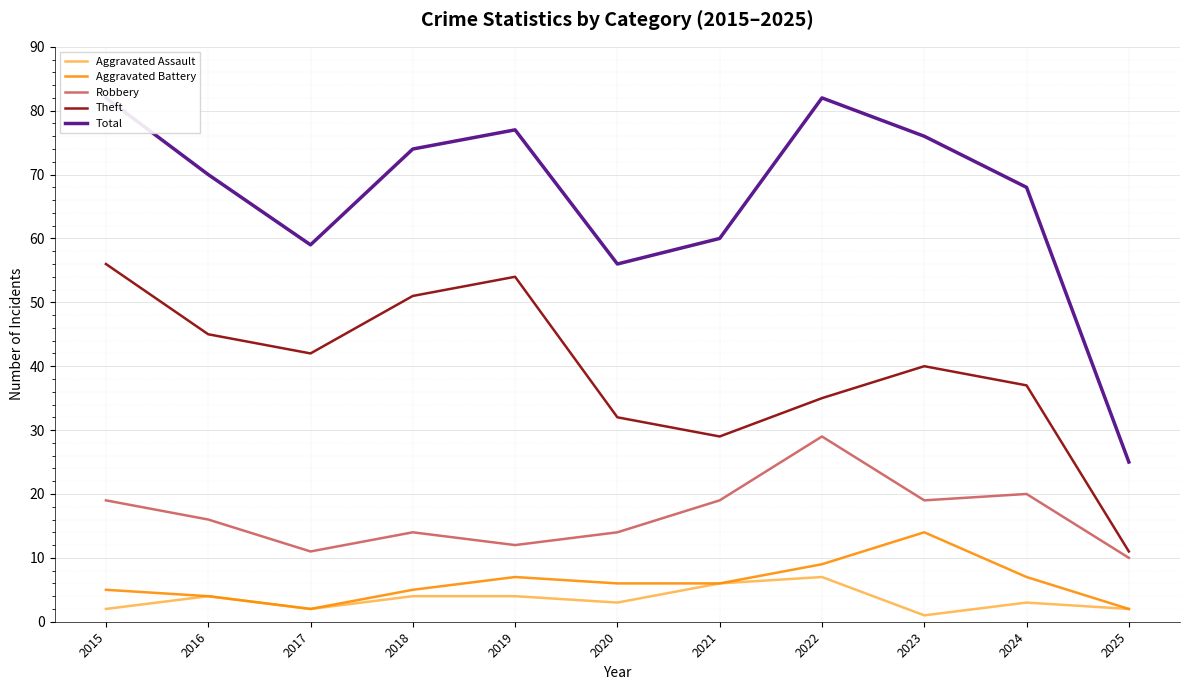

What is the average value of the Theft series?

39